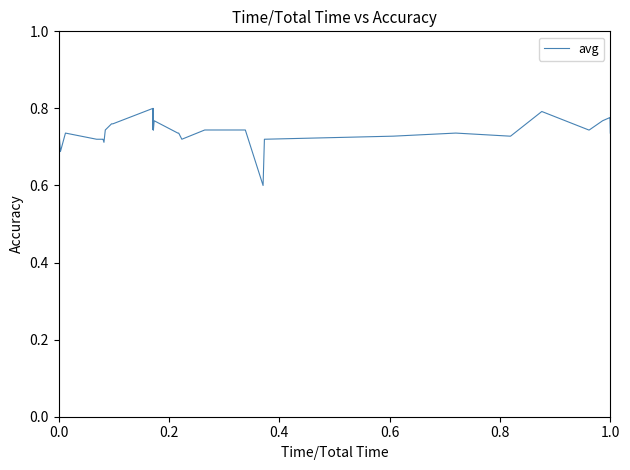

Is this an area chart (filled region under the line)?

No